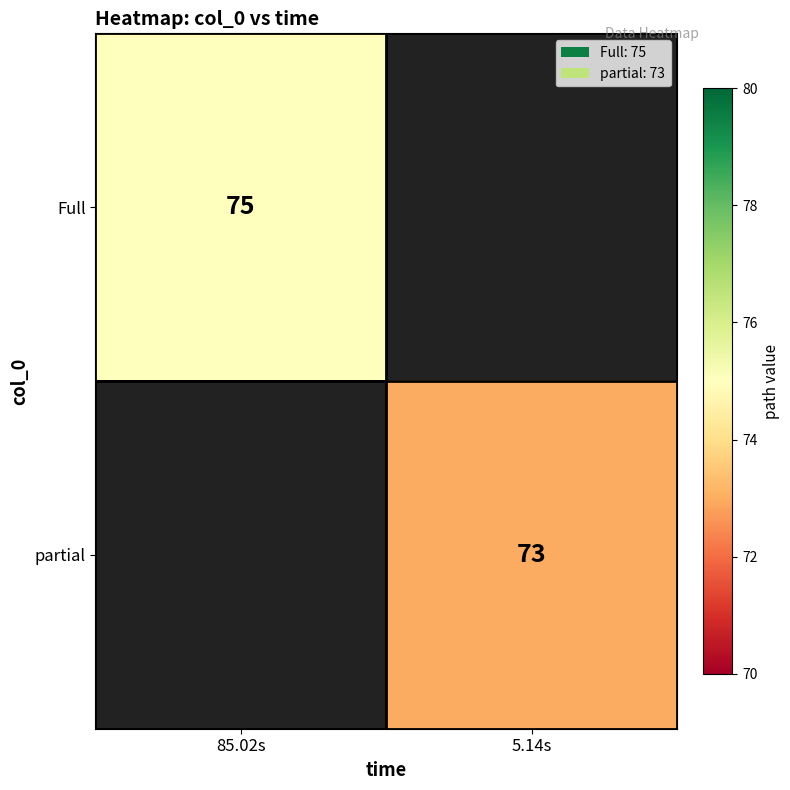

The value of partial at 5.14s is 43. True or false?

False